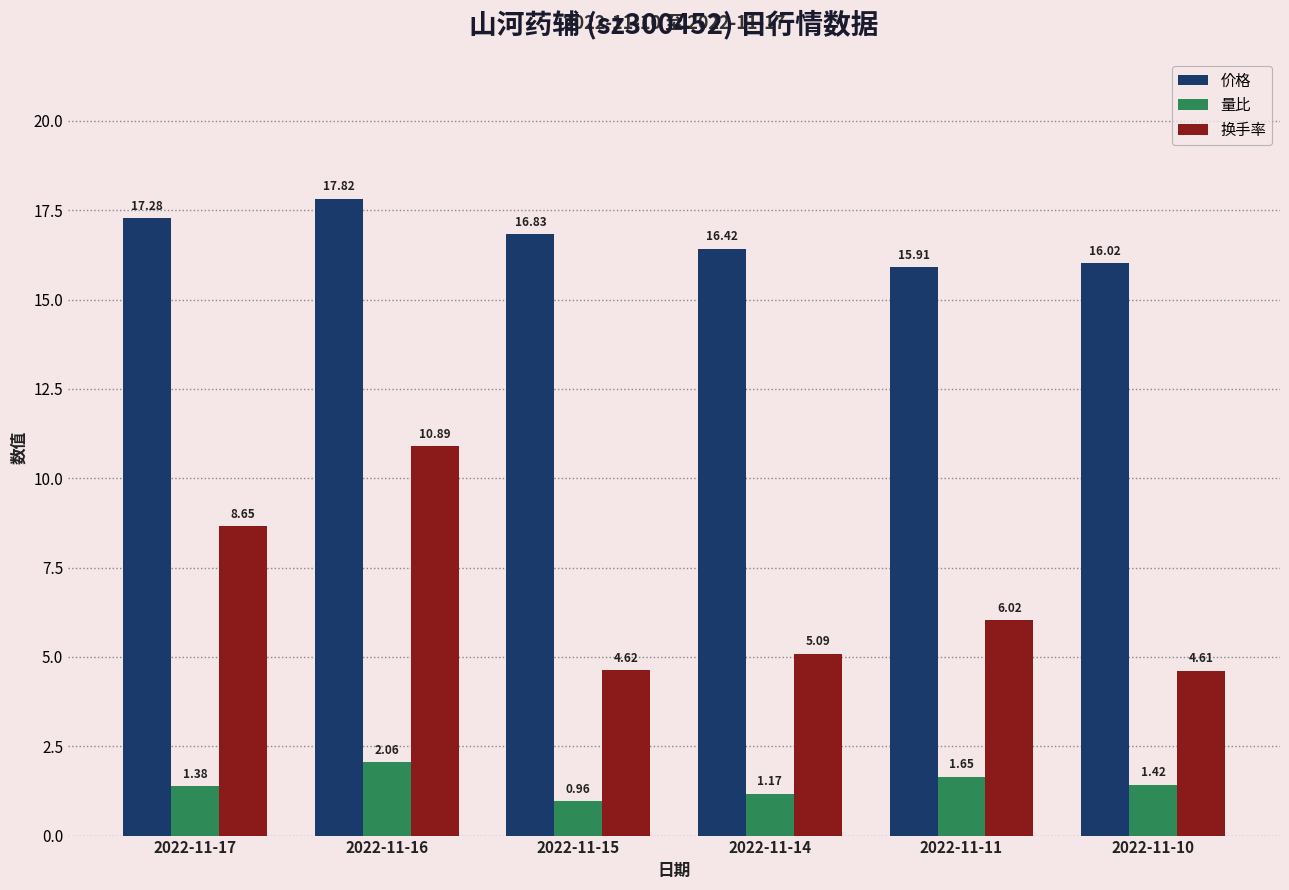

What is the sum of all 价格 values?

100.3